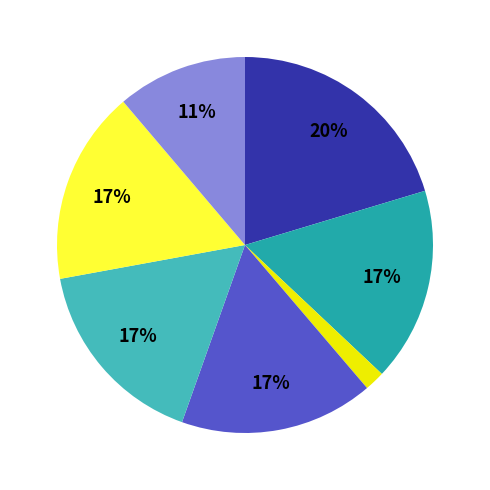

Does any single category account for the majority?

No